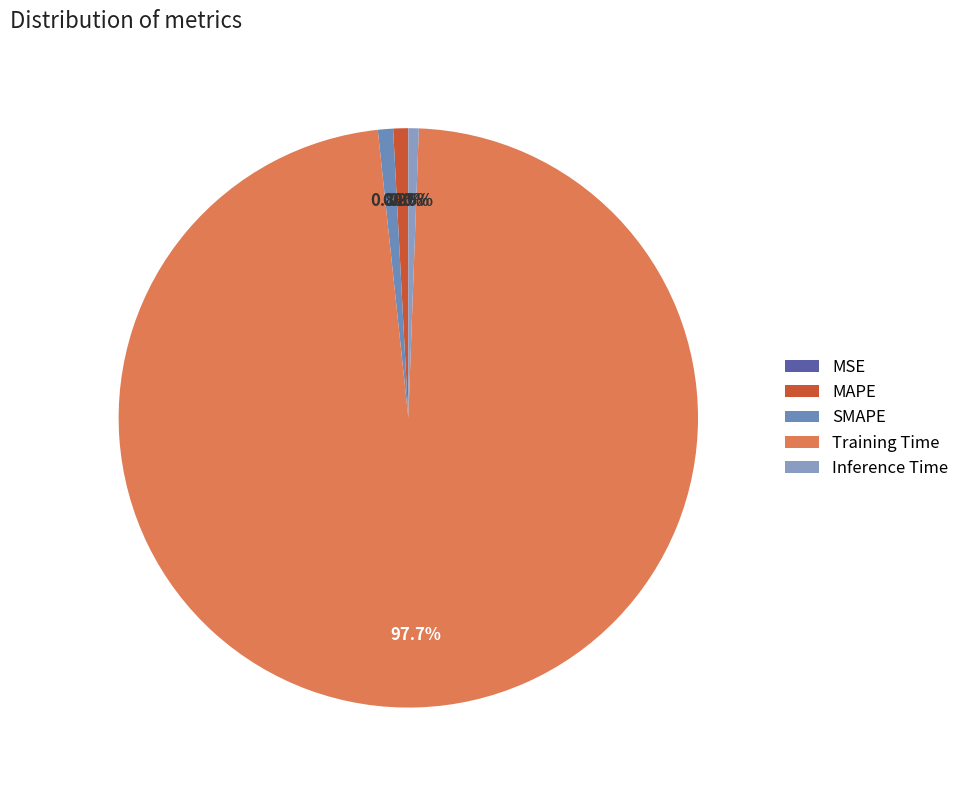

To the nearest percent, what is the combined percentage of Inference Time and MAPE?

1%